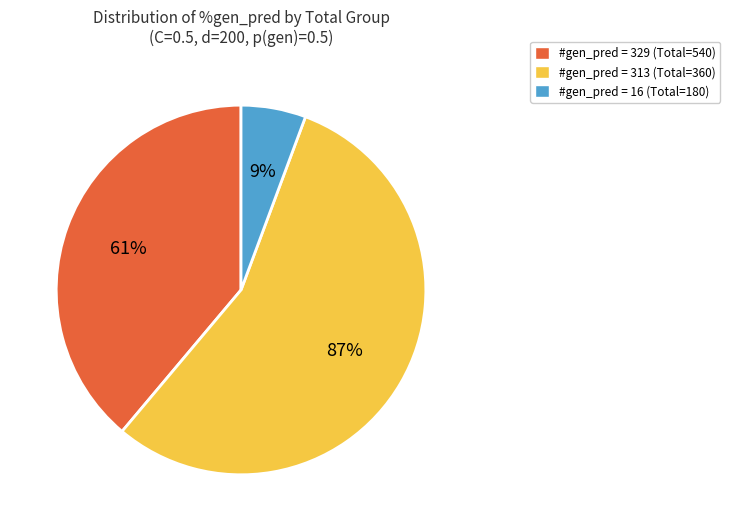

What is the largest slice in the pie chart?

p(gen)=0.5, Total=360